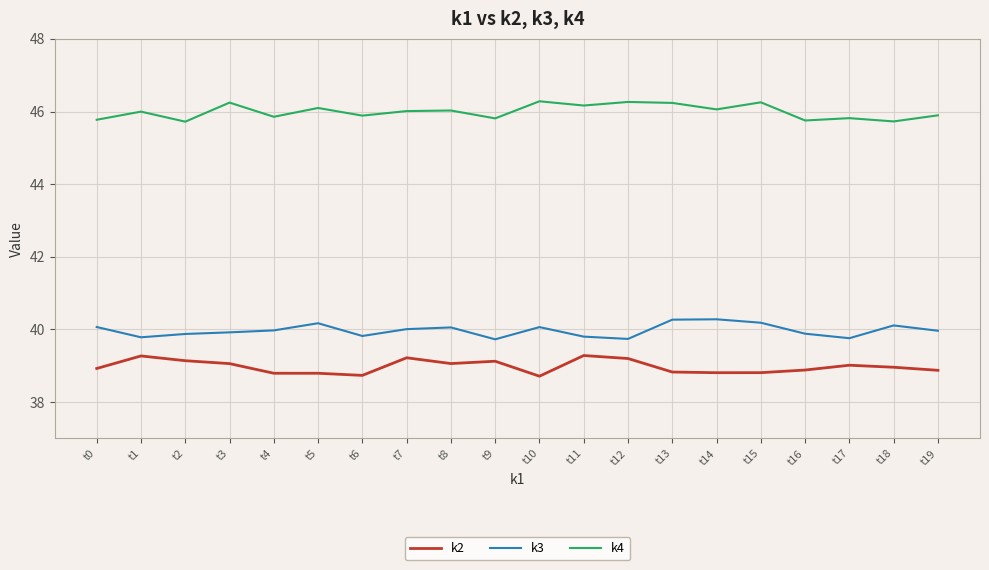

What is the difference between the second highest and second lowest values in the k2 series?

0.5